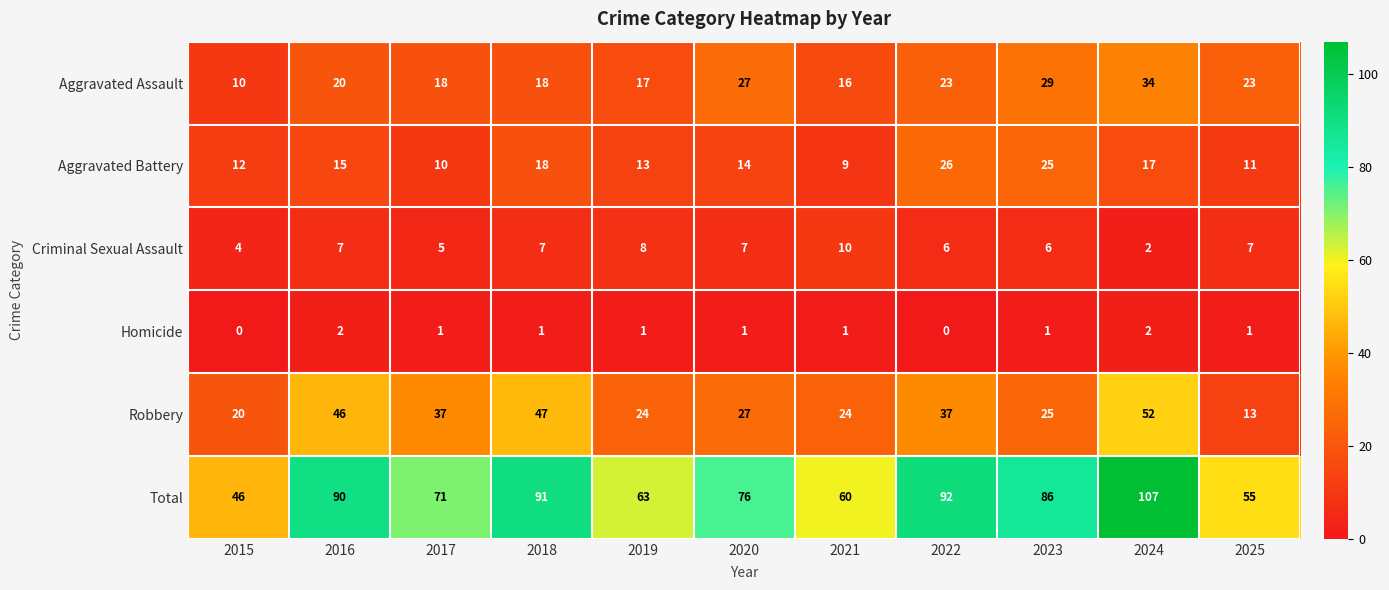

Rank the series at 2025 from highest to lowest value.

Total, Aggravated Assault, Robbery, Aggravated Battery, Criminal Sexual Assault, Homicide